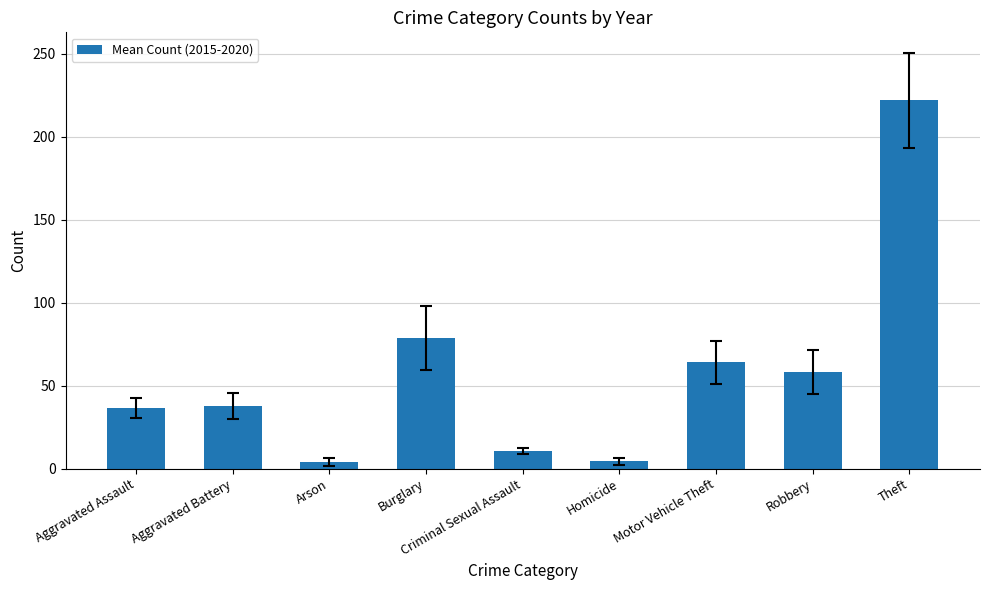

Count the number of data series in this chart.

1